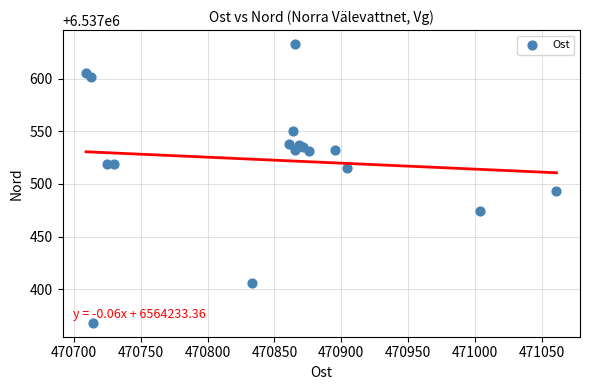

What Y value in the scatter plot is closest to 6537500?

6537493